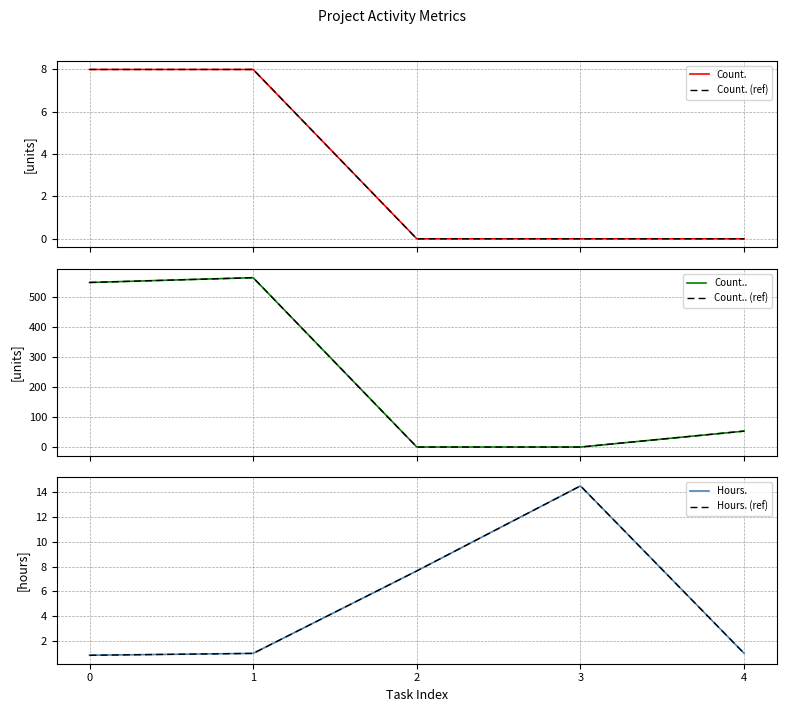

What is the difference between the Hours. values at 0 and 4?

0.2